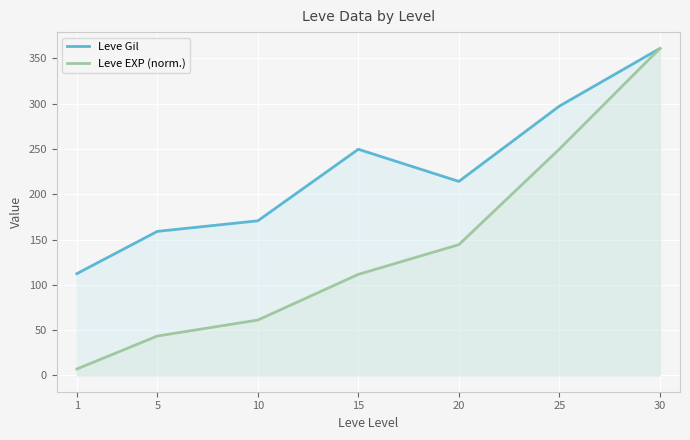

Which series has the largest range (max minus min)?

Leve EXP (norm.)